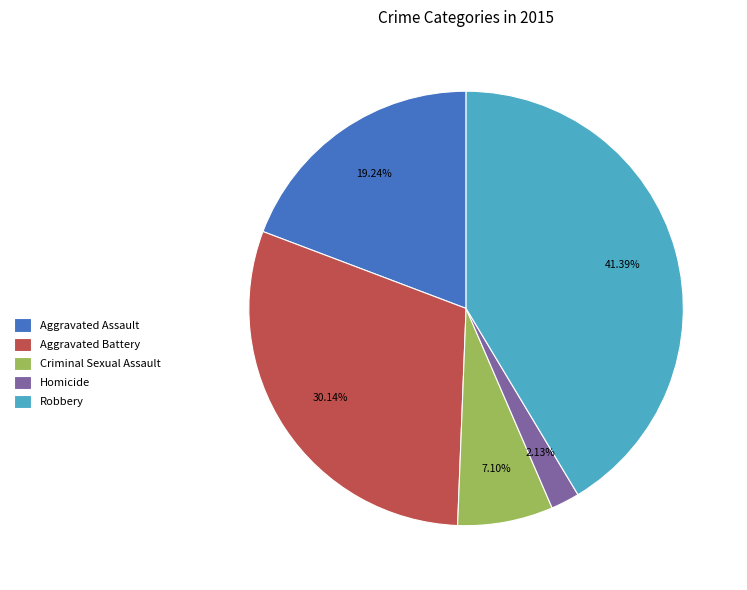

Rank the categories by value from highest to lowest.

Robbery, Aggravated Battery, Aggravated Assault, Criminal Sexual Assault, Homicide